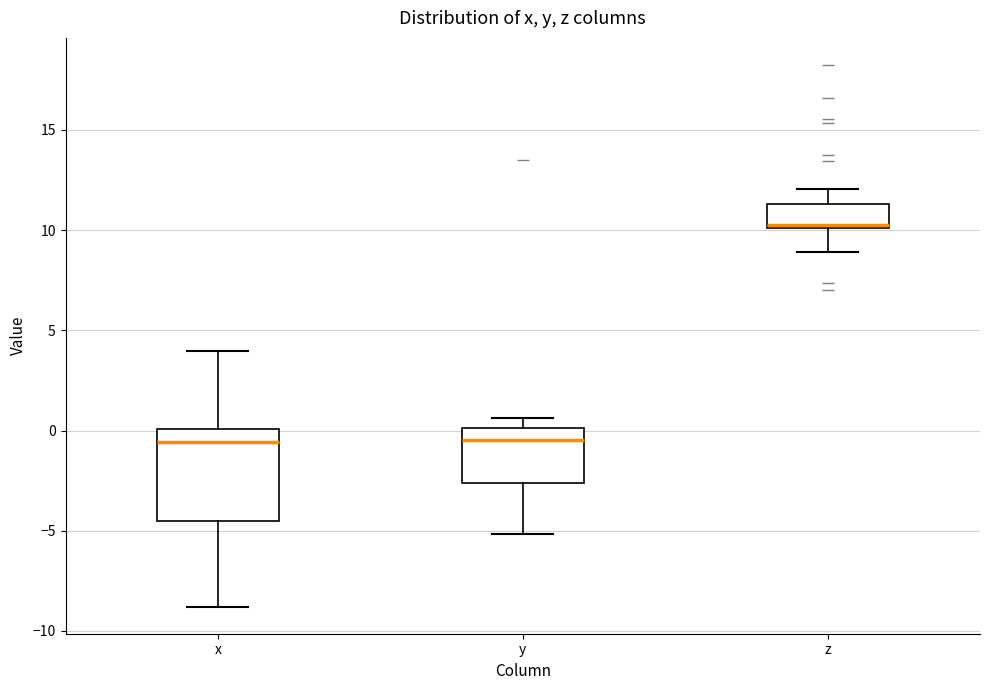

Which box has the highest median line?

z